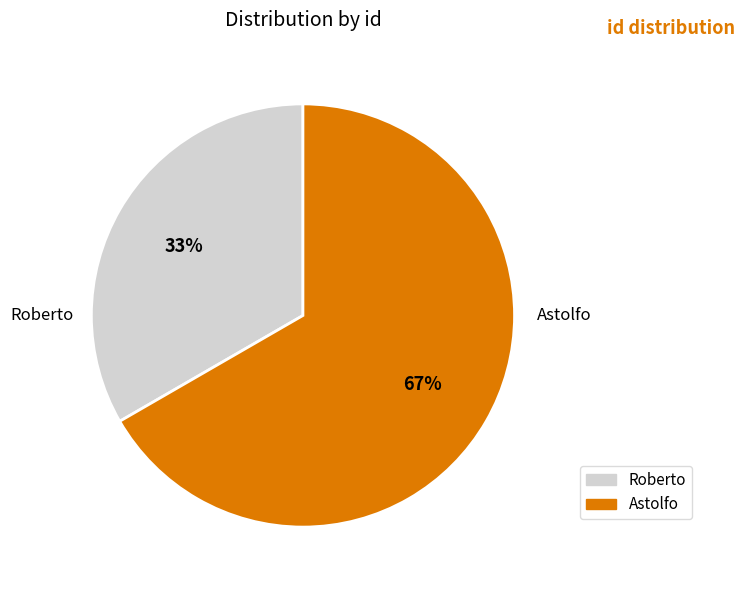

Is there any slice that represents more than half of the pie?

Yes